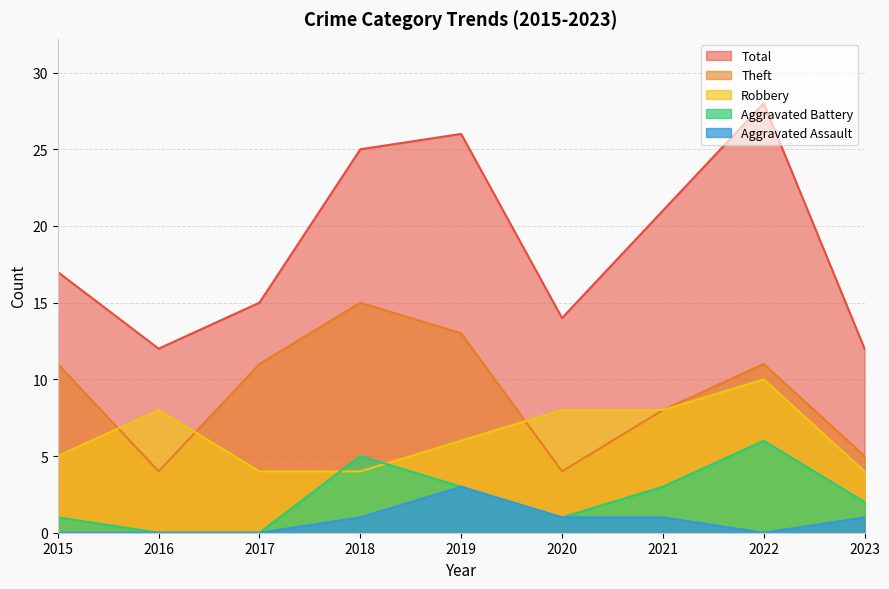

Reading right to left, extract all data points from this chart.

Robbery: 4	10	8	8	6	4	4	8	5
Theft: 5	11	8	4	13	15	11	4	11
Aggravated Battery: 2	6	3	1	3	5	0	0	1
Aggravated Assault: 1	0	1	1	3	1	0	0	0
Total: 12	28	21	14	26	25	15	12	17